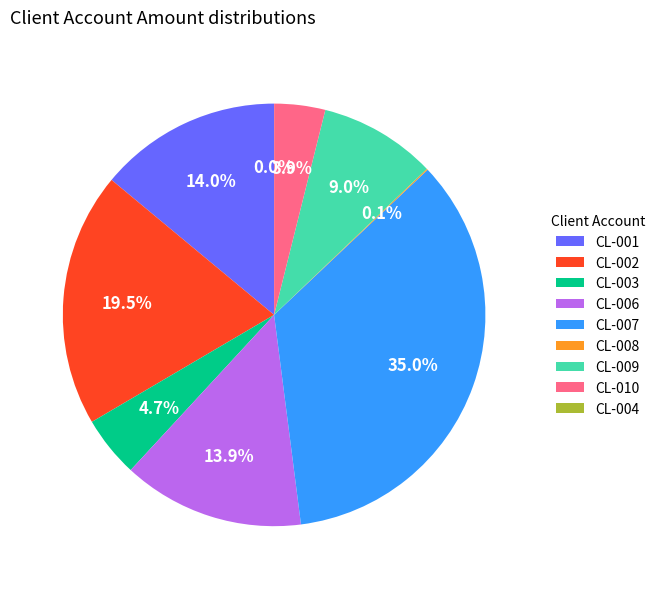

Does CL-001 represent more than half of the total?

No